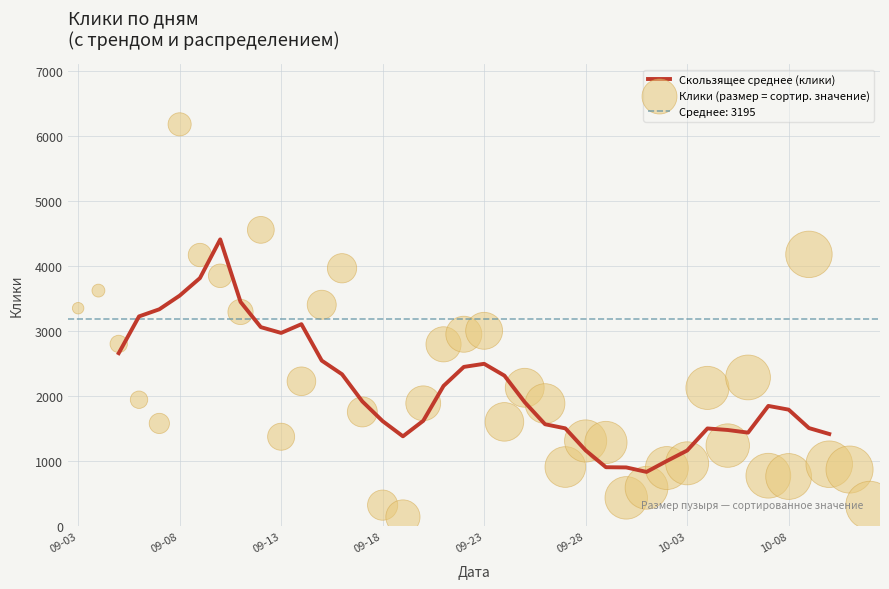

Approximately how many times larger is the value at 2022-09-14 compared to 2022-09-30?

5.1